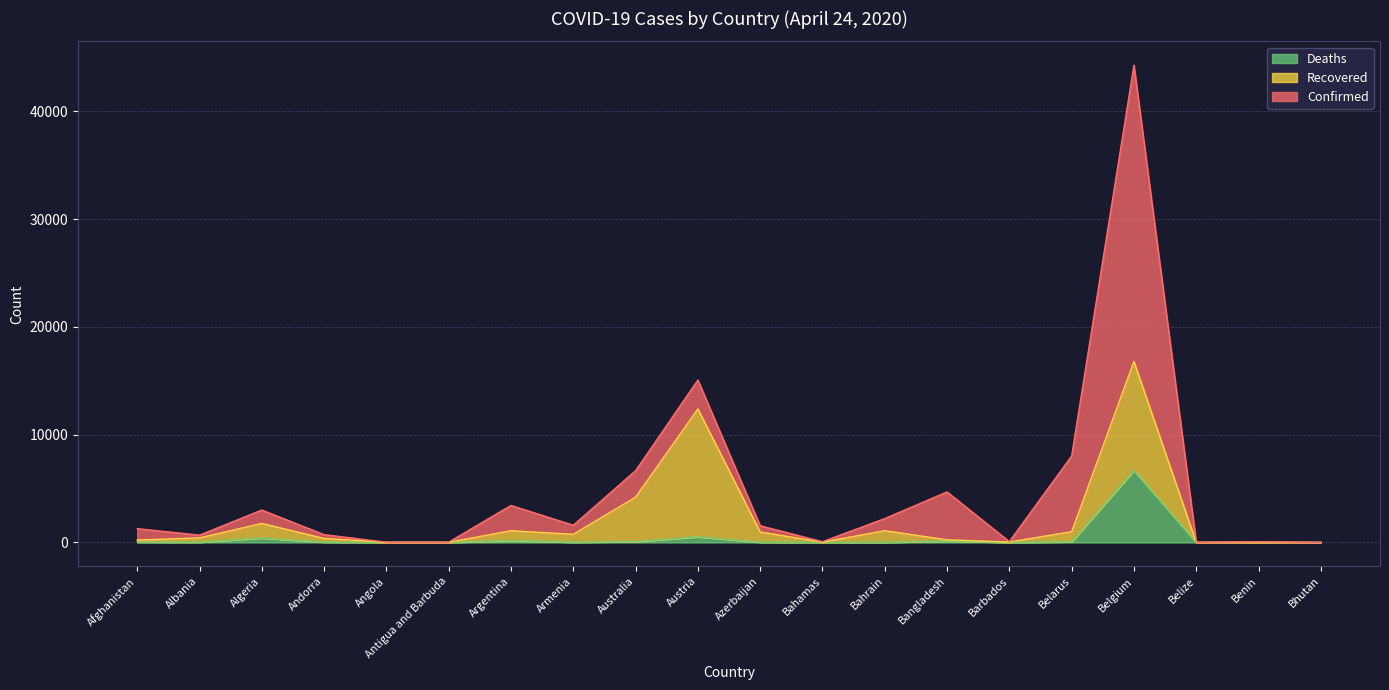

Does the chart have visible grid lines?

Yes